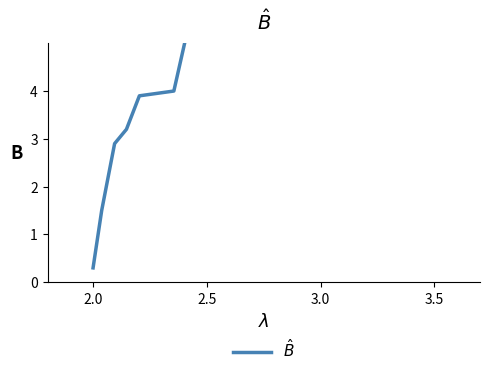

Is it true that the value at 2.0 is 0.2?

False